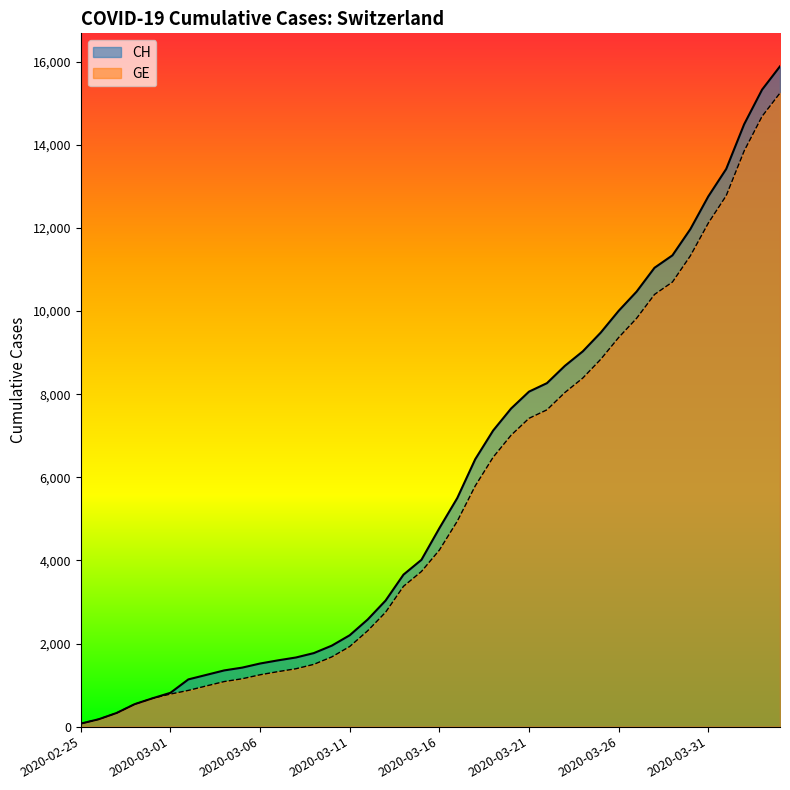

The CH series shows 178 at 2020-02-26. True or false?

True